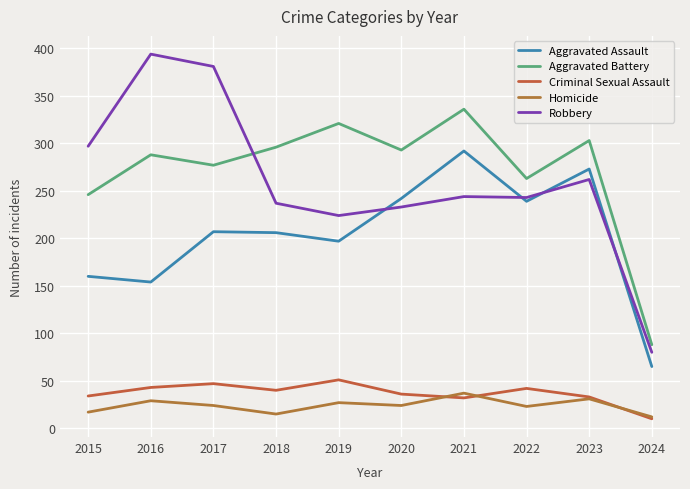

True or false: Homicide has a value of 10 at 2023.

False